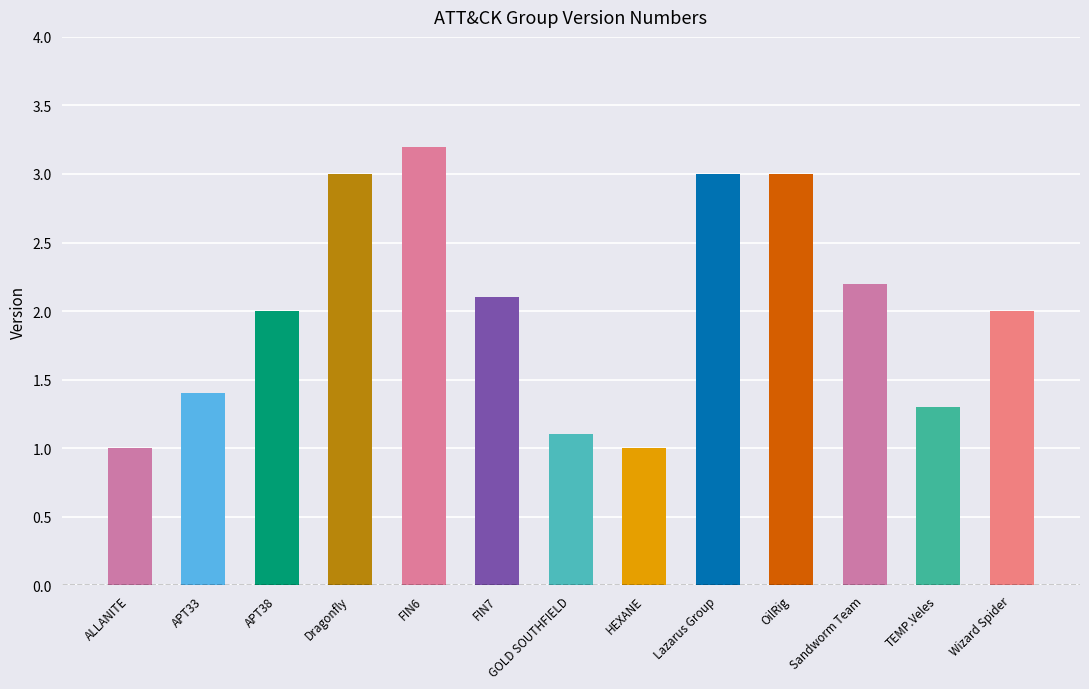

True or false: the data shows 1.3 at OilRig.

False